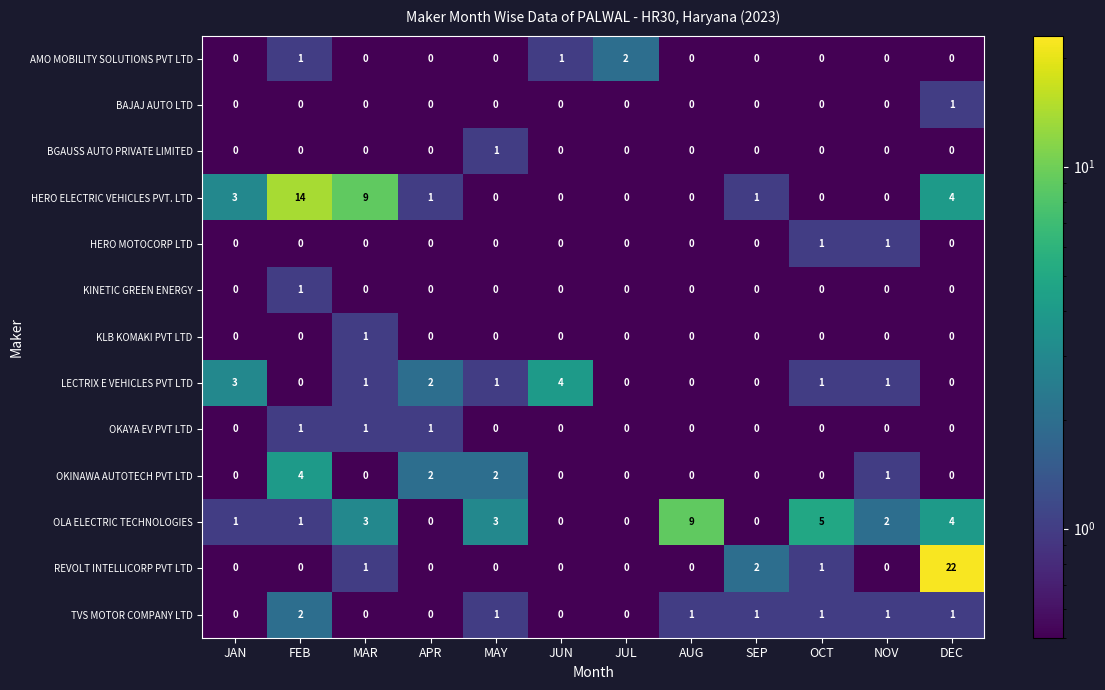

What is the spread (max minus min) of values at SEP?

2